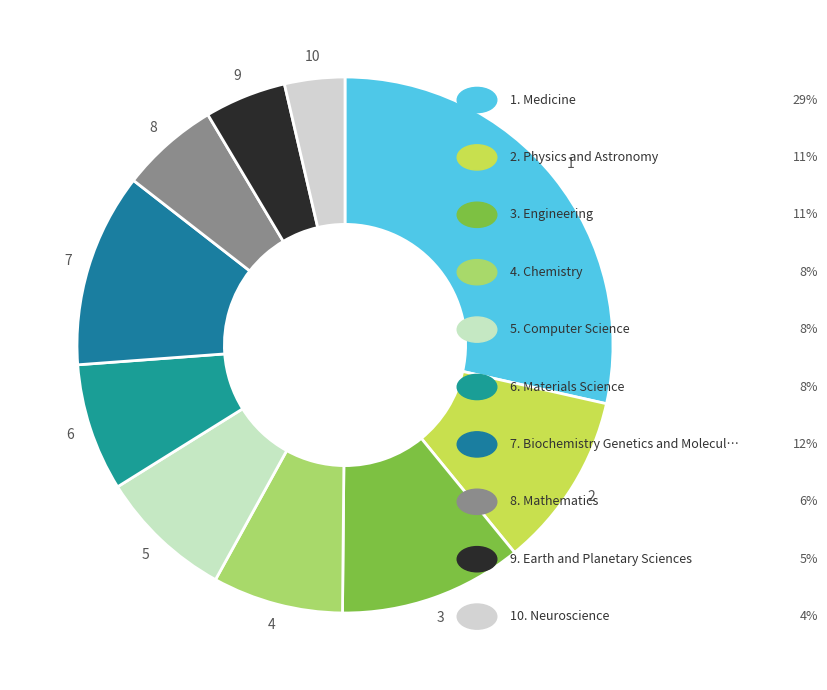

Count the number of slices in the pie.

10